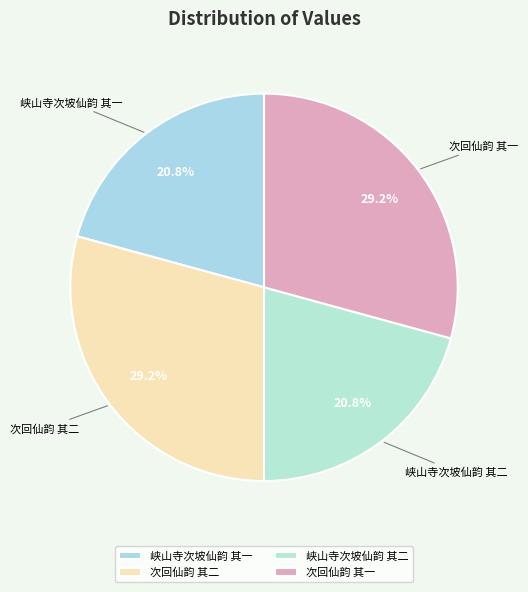

What portion of the pie excludes 峡山寺次坡仙韵 其一?

79.2%